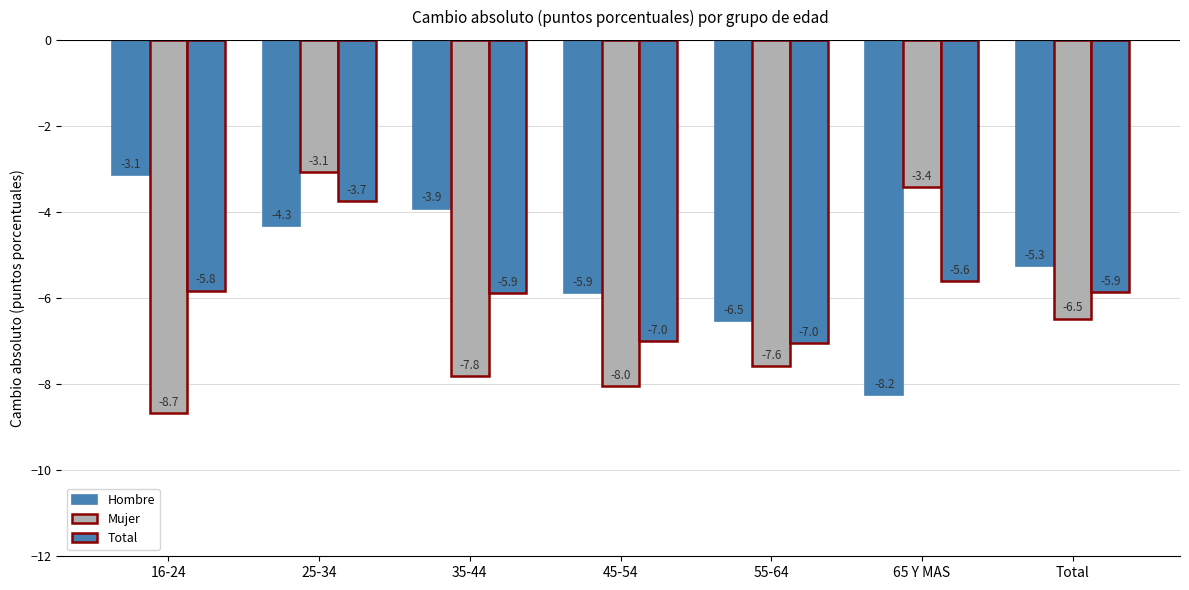

Is it true that Mujer equals -8.0 at 45-54?

True